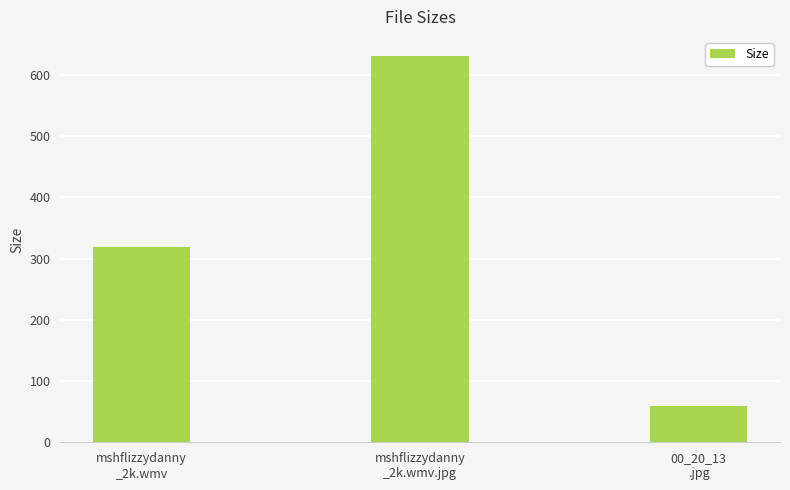

Rank the categories by value from highest to lowest.

mshflizzydanny
_2k.wmv.jpg, mshflizzydanny
_2k.wmv, 00_20_13
.jpg